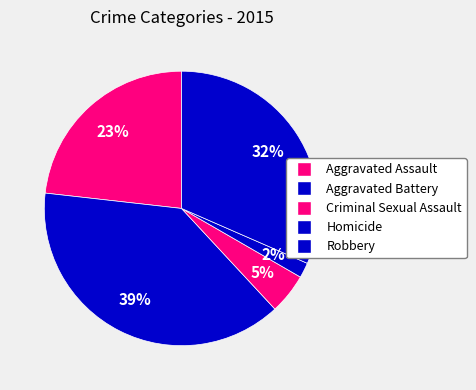

What is the smallest slice in the pie chart?

Homicide